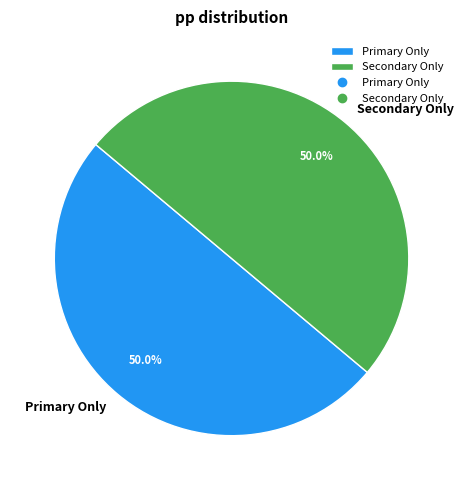

What is the ratio of the value at Primary Only to the value at Secondary Only?

1.0